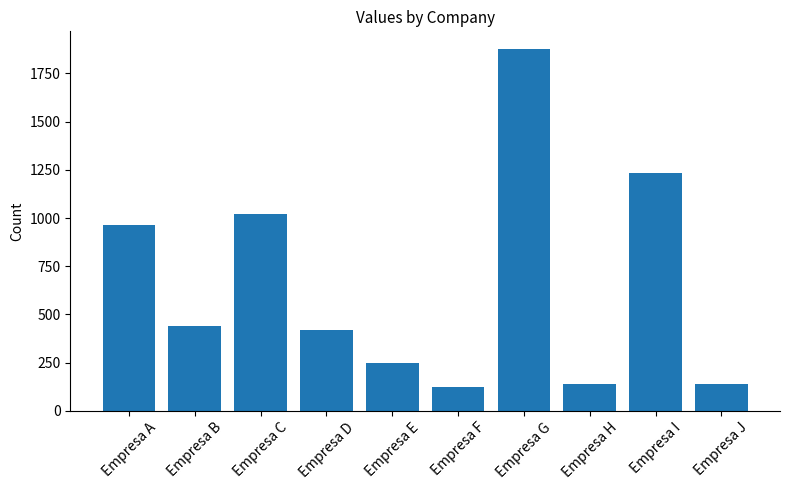

What is the difference between the values at Empresa G and Empresa C?

852